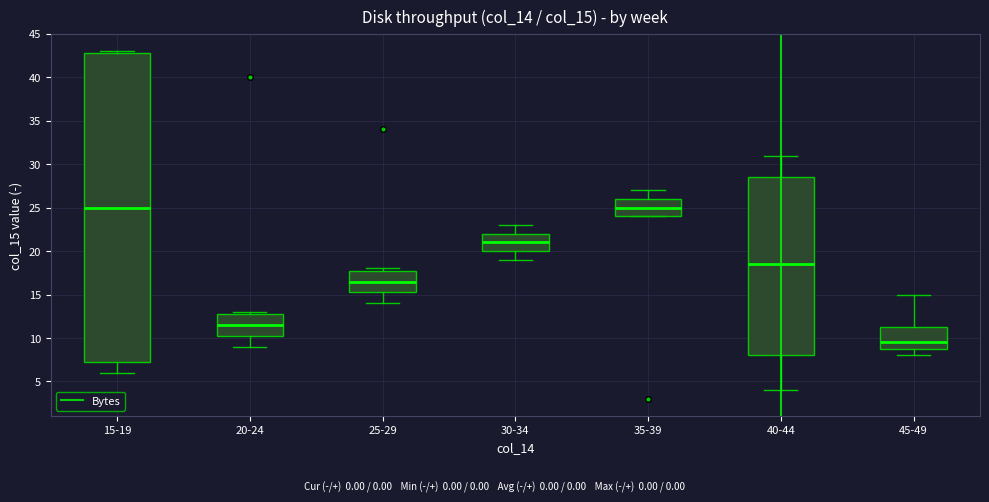

Reading left to right, transcribe this box plot: for each box, give where its median line is, the range the box spans, and where its two whiskers end, as read against the y-axis. The values are not printed on the chart, so give them approximately, as read against the axis.

15-19: median 25.0, box 7.5 to 43.0, whiskers 6.0 to 43.0 (just above the box's upper edge)
20-24: median 11.5, box 10.5 to 13.0, whiskers 9.0 to 13.0 (just above the box's upper edge)
25-29: median 16.5, box 15.5 to 18.0, whiskers 14.0 to 18.0 (just above the box's upper edge)
30-34: median 21.0, box 20.0 to 22.0, whiskers 19.0 to 23.0
35-39: median 25.0, box 24.0 to 26.0, whiskers 24.0 to 27.0
40-44: median 18.5, box 8.0 to 28.5, whiskers 4.0 to 31.0
45-49: median 9.5, box 9.0 to 11.5, whiskers 8.0 to 15.0